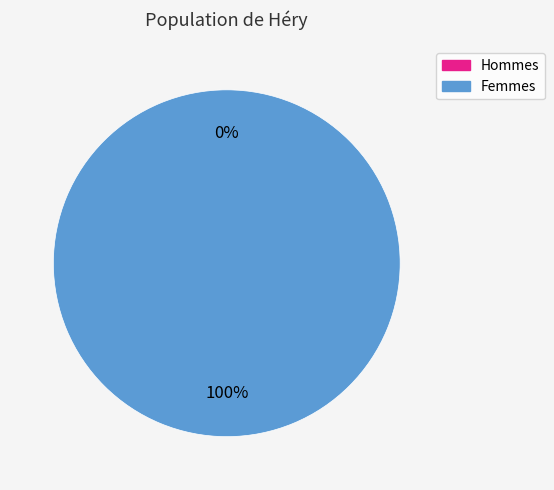

To the nearest percent, what is the average slice percentage?

50%